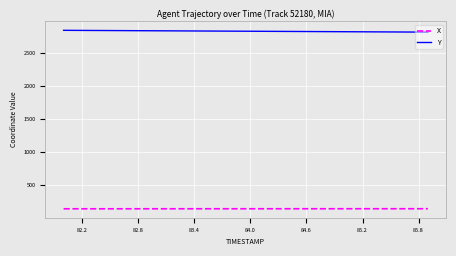

What is the difference between the maximum and minimum values in the Y series?

27.3